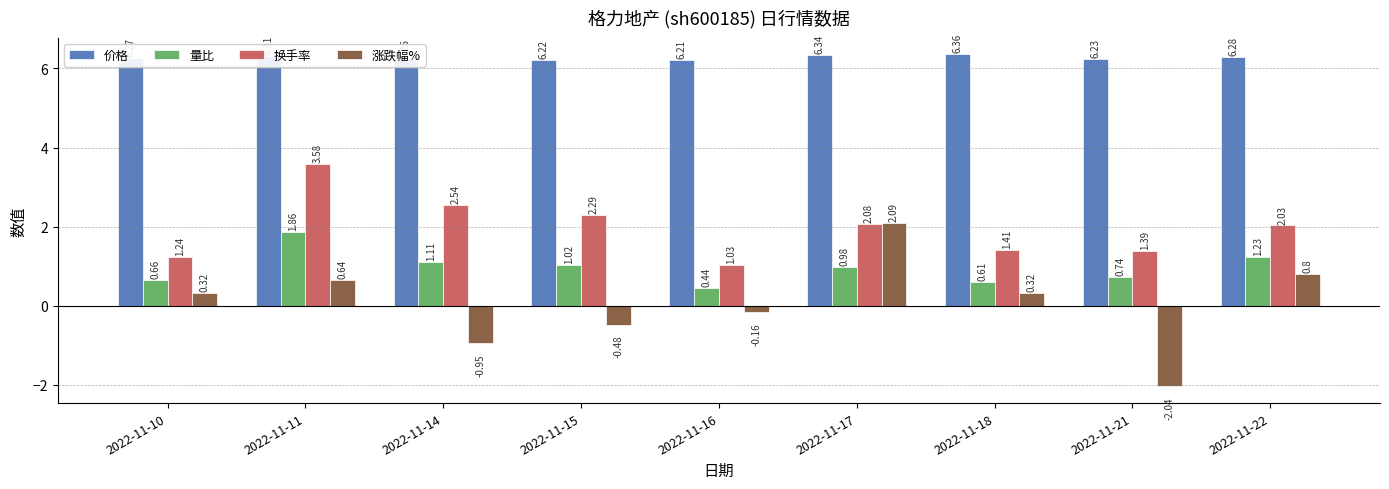

What is the sum of the 涨跌幅% values at 2022-11-15 and 2022-11-16?

-0.6